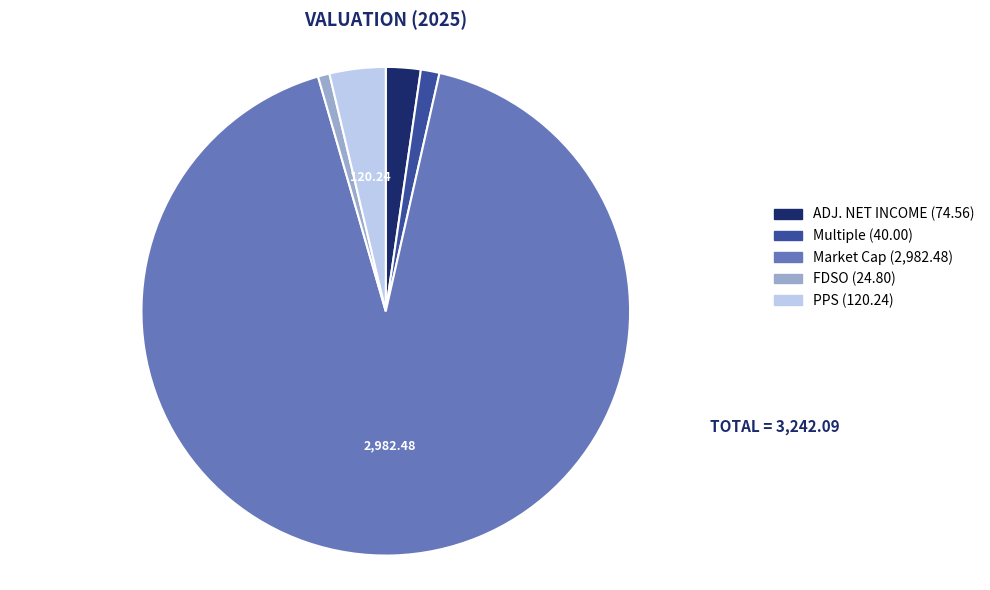

Which category has the biggest portion of the pie?

Market Cap